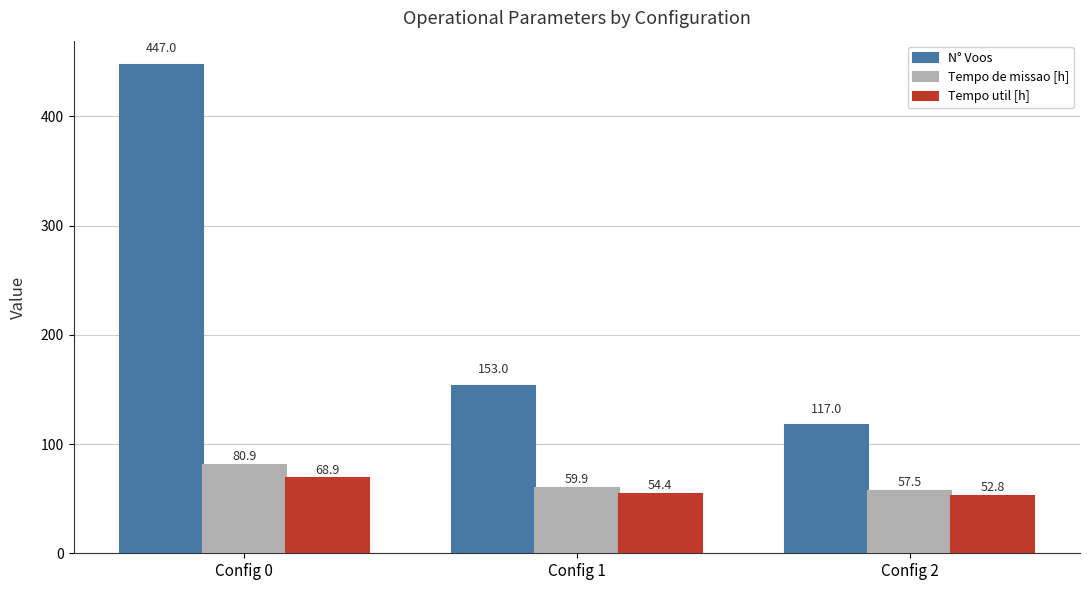

What is the value of the Tempo de missao [h] bar at the 3rd from the left?

57.5